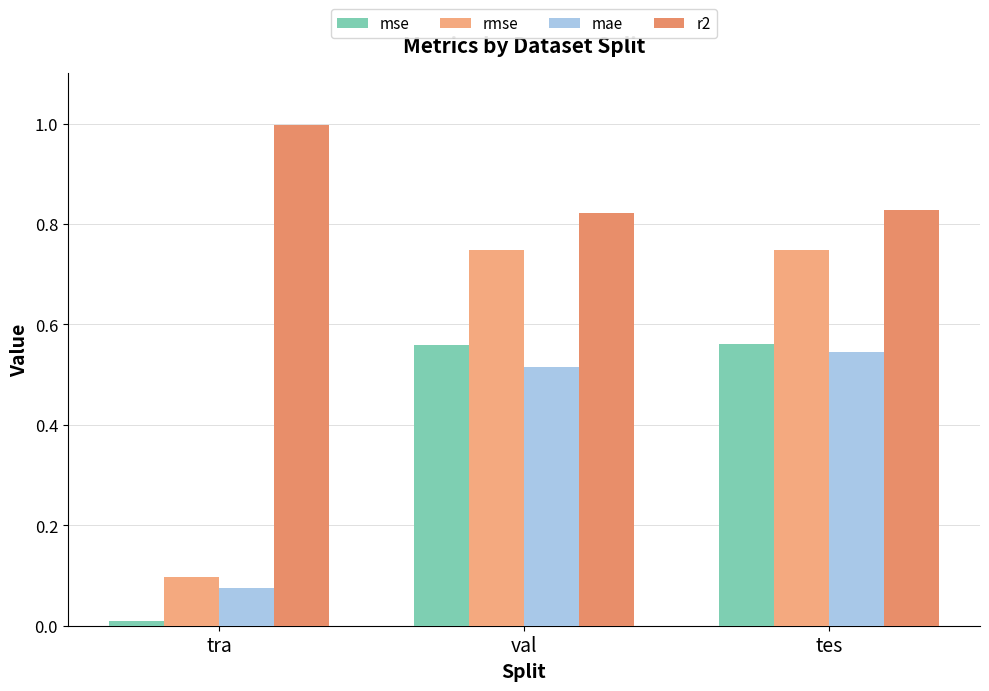

Reading right to left, extract all data points from this chart.

mse: tes=0.6	val=0.6	tra=0.0
rmse: tes=0.7	val=0.7	tra=0.1
mae: tes=0.5	val=0.5	tra=0.1
r2: tes=0.8	val=0.8	tra=1.0